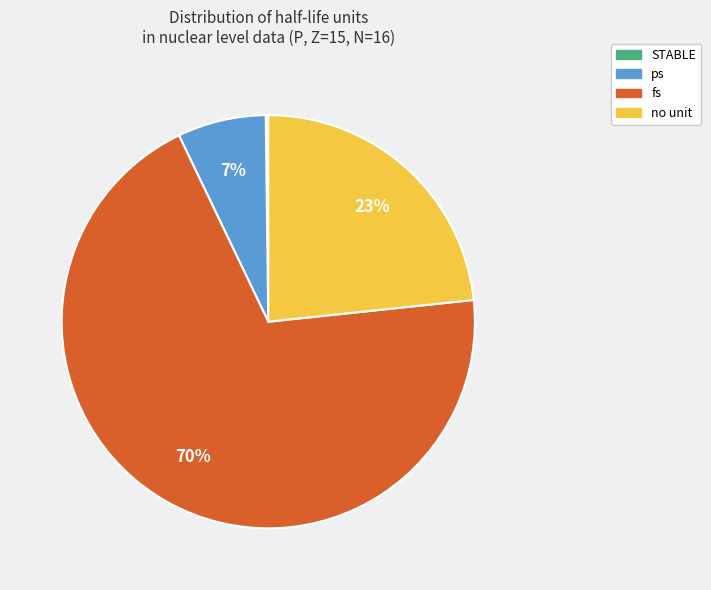

Is there any slice that represents more than half of the pie?

Yes